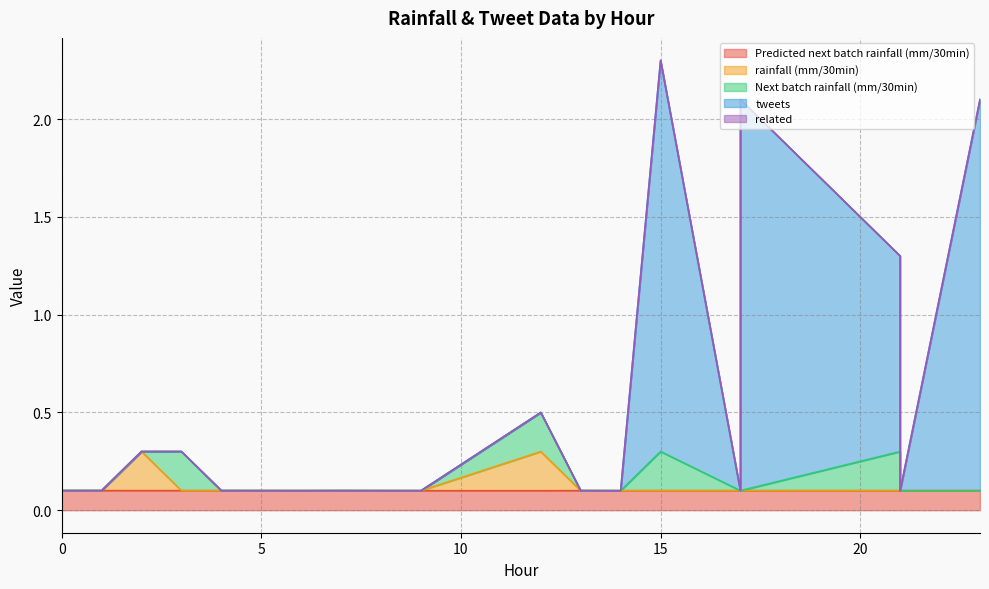

Which series has the largest range (max minus min)?

tweets